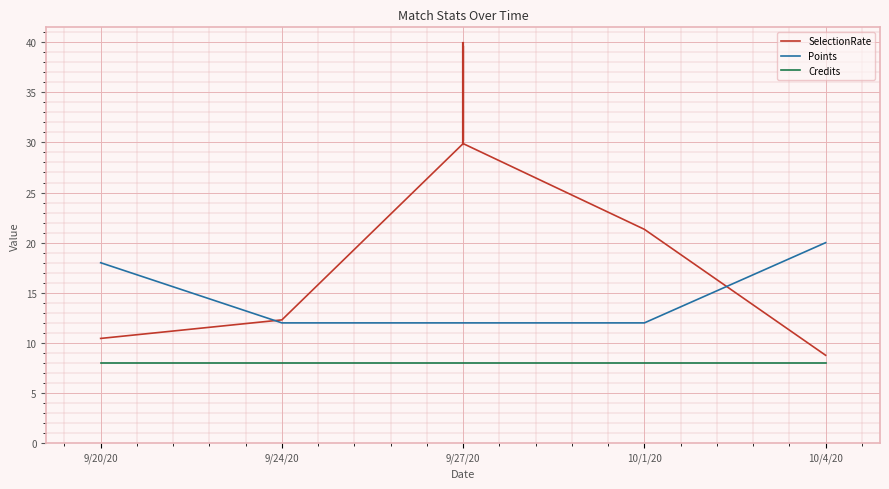

What are all the series names shown in the legend?

SelectionRate, Points, Credits